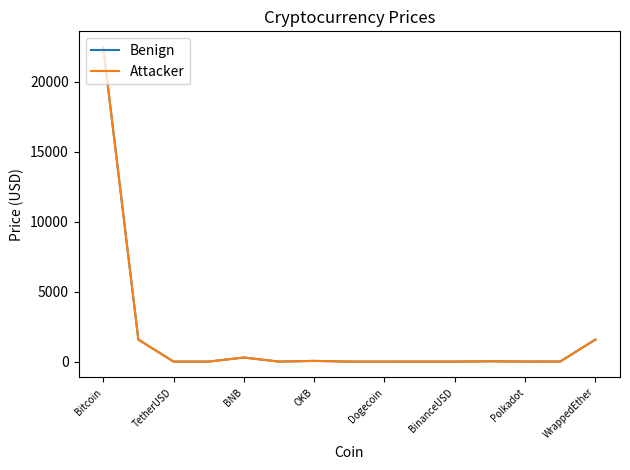

Which category has the highest value in the Benign series?

Bitcoin